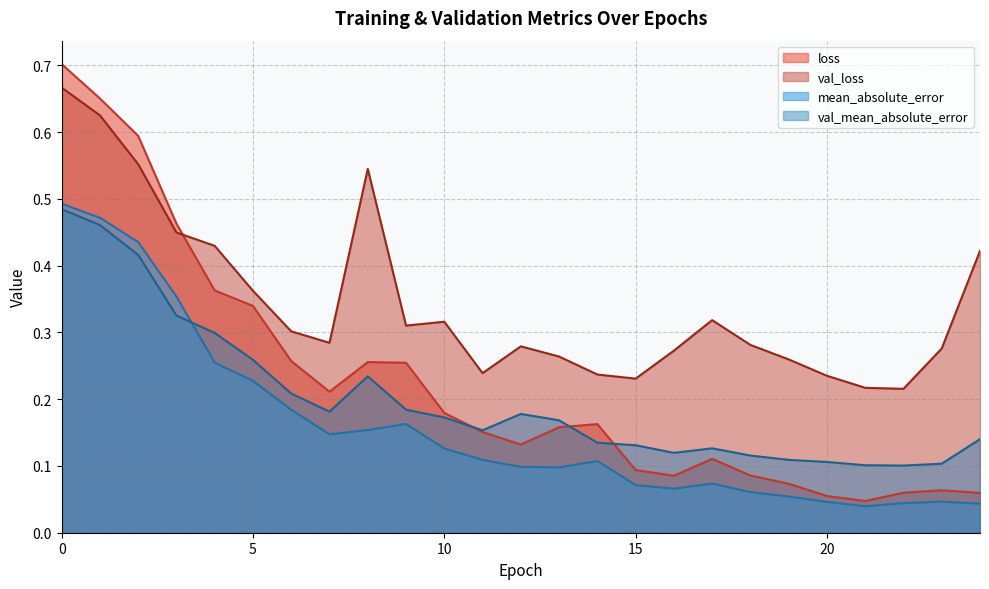

What is the approximate value of val_loss at 13?

0.3